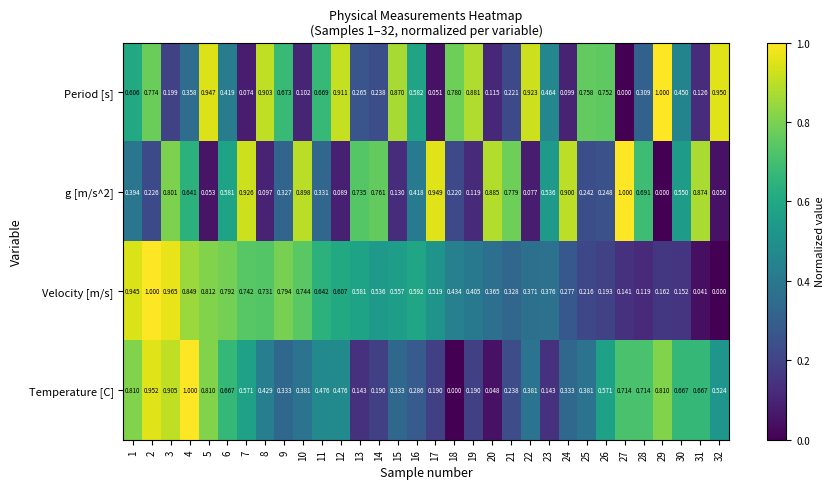

Between 16 and 25, which series saw the biggest shift?

Velocity [m/s]